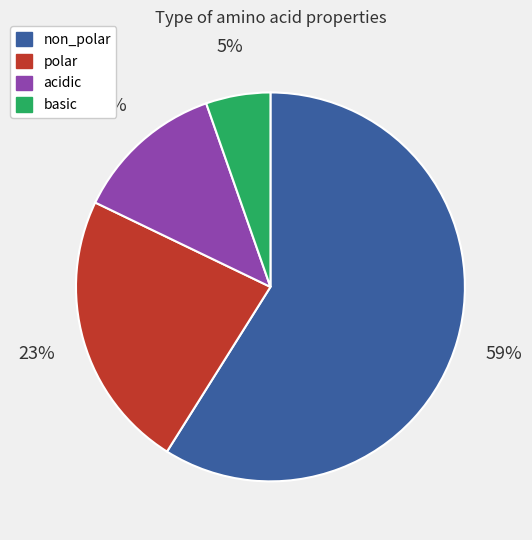

Do polar and basic together represent more than half of the pie?

No